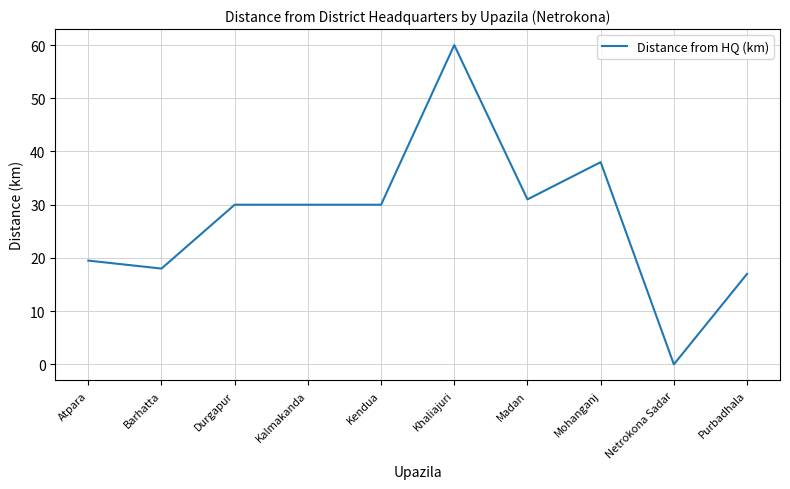

What value does the data have at Madan?

31.0